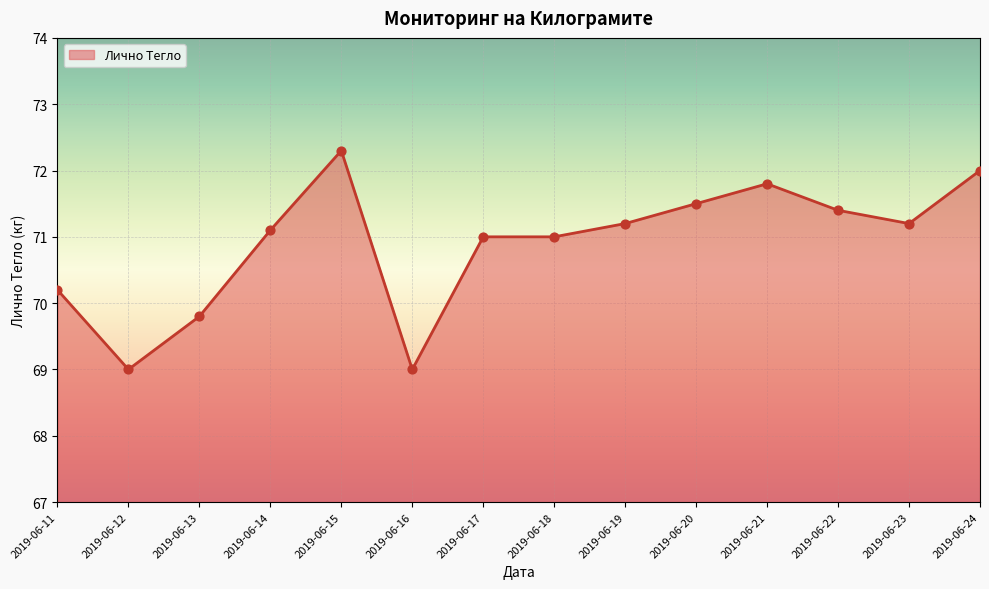

What is the change in value from 2019-06-15 to 2019-06-16?

-3.3